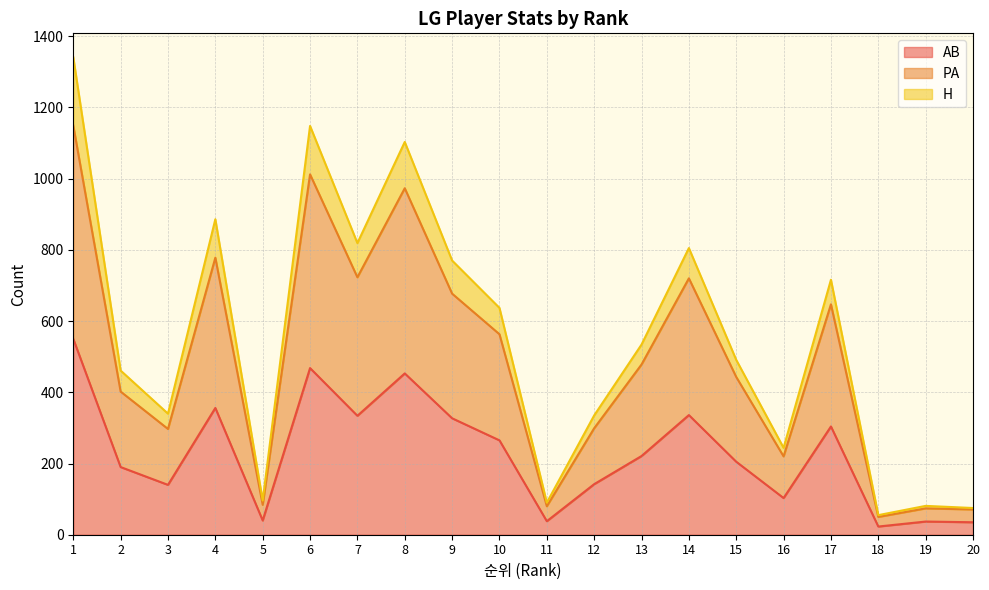

What is the total value across all series at 18?

55